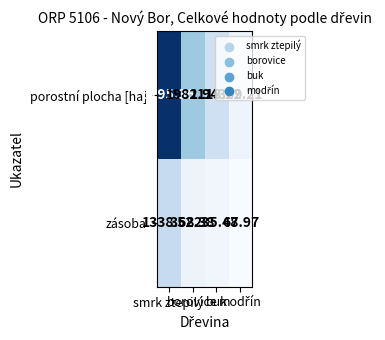

List the series in order of their overall mean, lowest first.

zásoba, porostní plocha [ha]